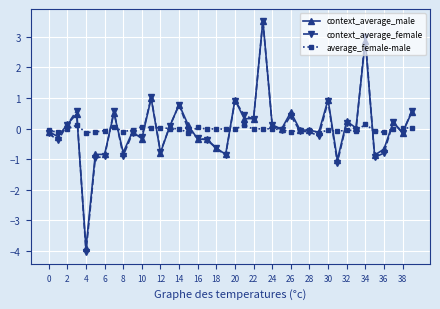

What is the difference between the second highest and second lowest values in the context_average_male series?

3.9